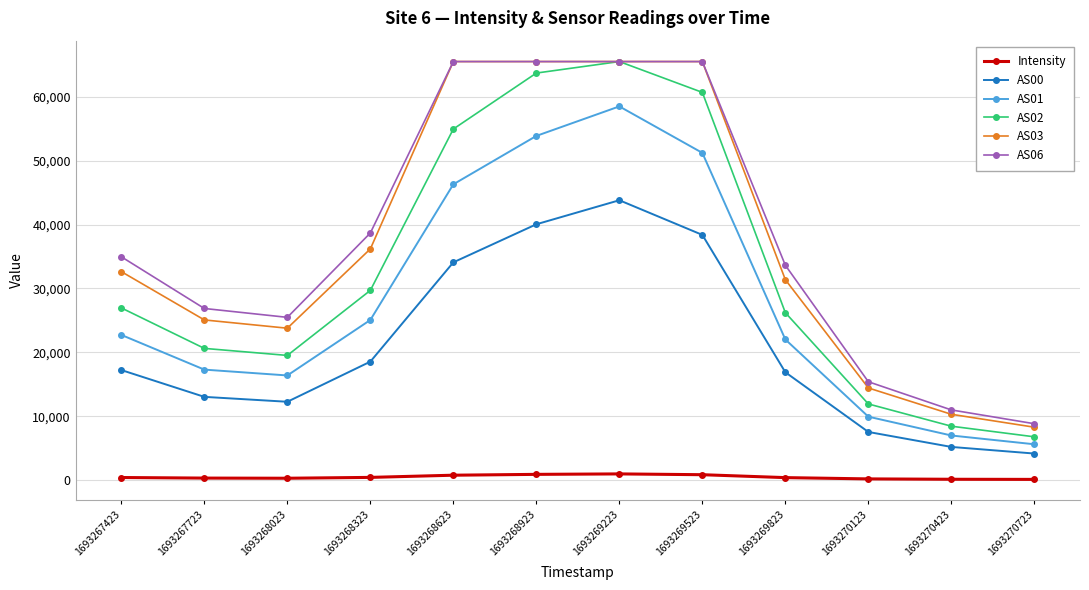

What is the average value of the Intensity series?

471.2